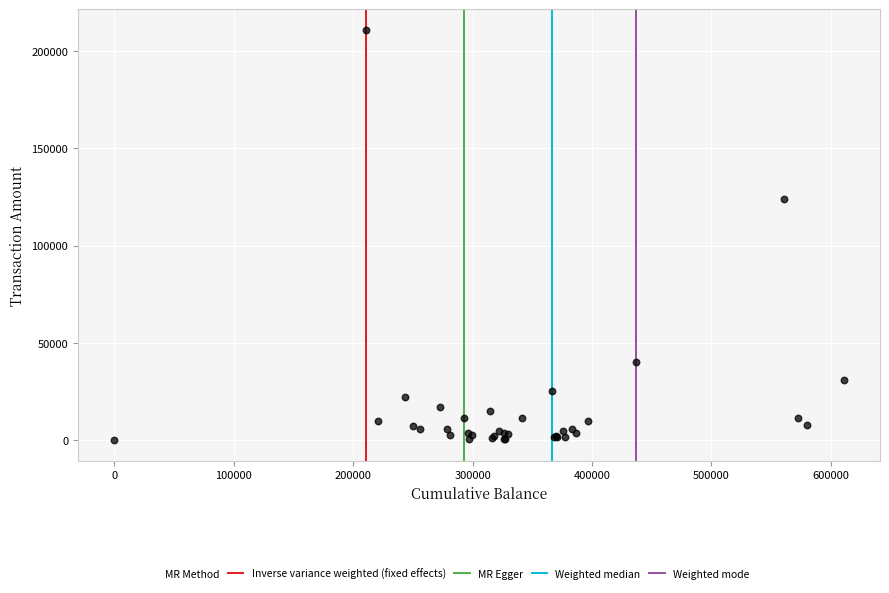

What Y value in the scatter plot is closest to 105500?

124000